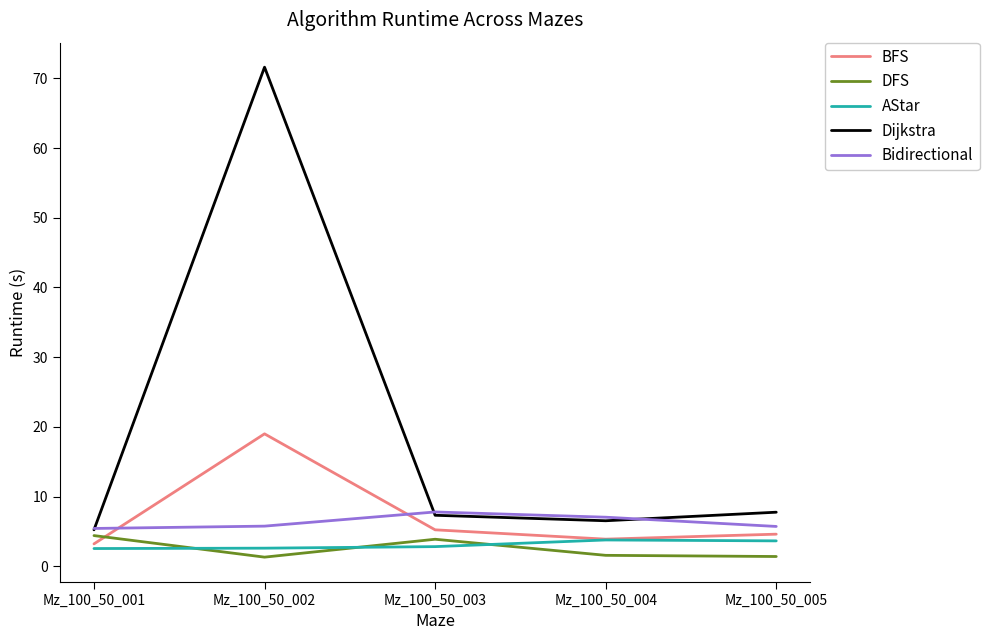

Is the value of Dijkstra at Mz_100_50_003 greater than the value of DFS at Mz_100_50_002?

Yes